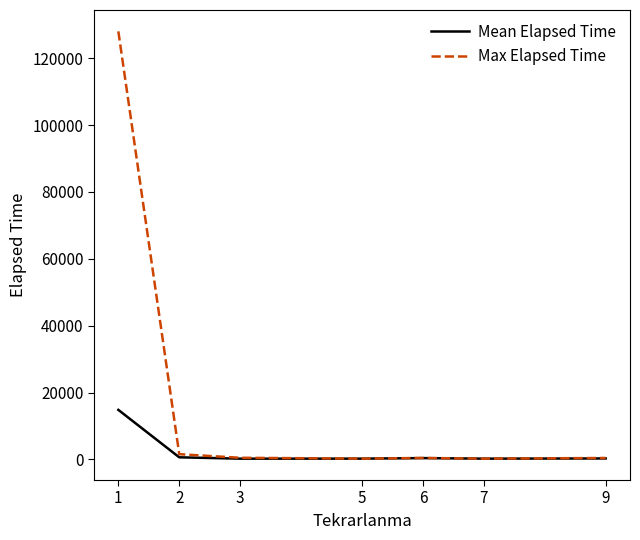

Does the chart display data point markers on the line(s)?

No